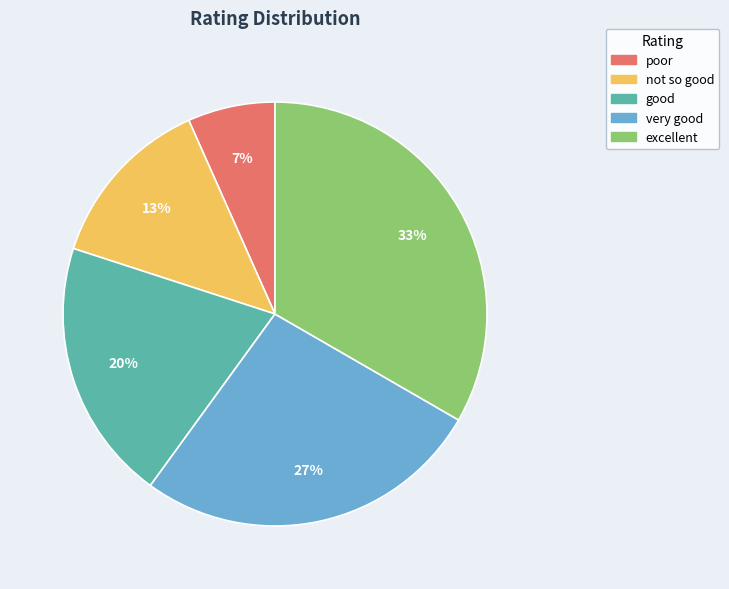

Is the sum of very good and good greater than half?

No